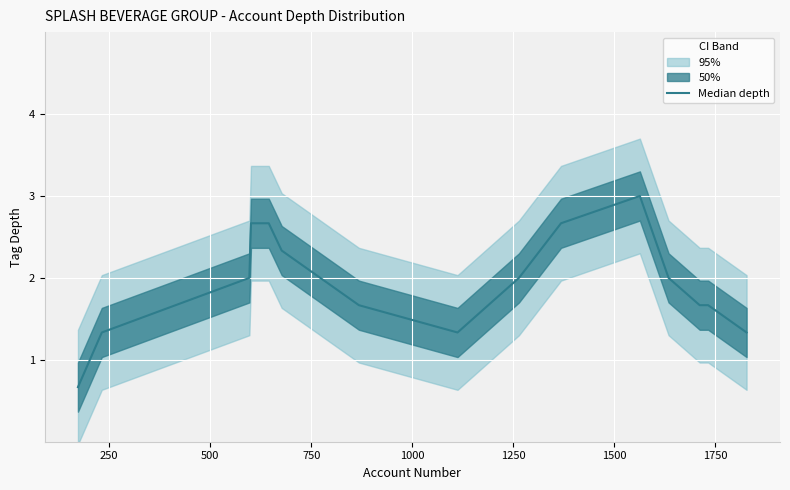

True or false: the data has more than 1 interior local peaks.

False